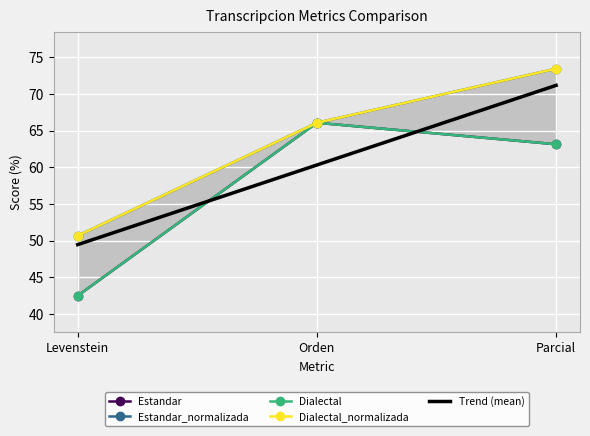

Reading left to right, extract all data points from this chart.

Estandar: 42.5	66.1	63.2
Estandar_normalizada: 50.7	66.1	73.5
Dialectal: 42.5	66.1	63.2
Dialectal_normalizada: 50.7	66.1	73.5